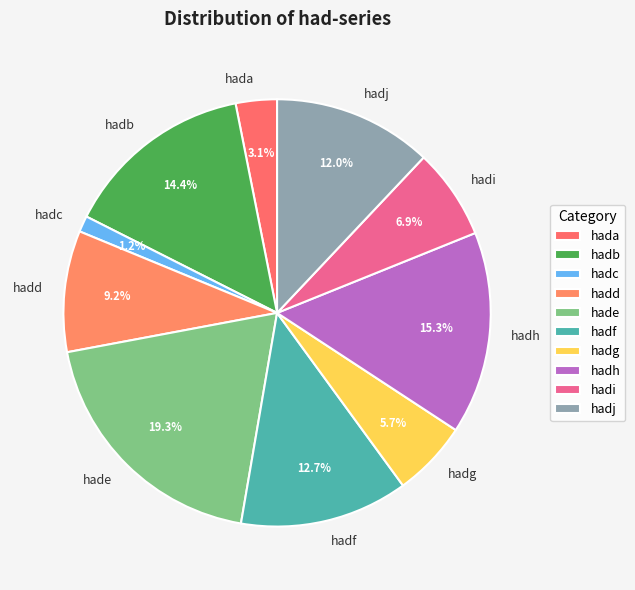

What portion of the pie excludes hadi?

93.1%